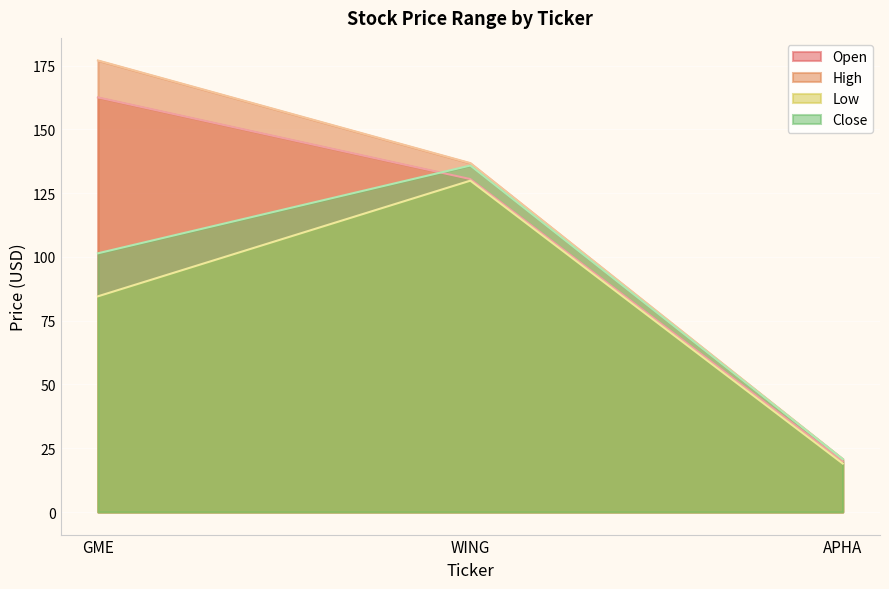

Reading left to right, what are all the values shown in this chart?

Open: GME=162.5	WING=130.5	APHA=19.9
High: GME=177.0	WING=136.8	APHA=20.7
Low: GME=84.5	WING=129.9	APHA=19.0
Close: GME=101.4	WING=135.8	APHA=20.7